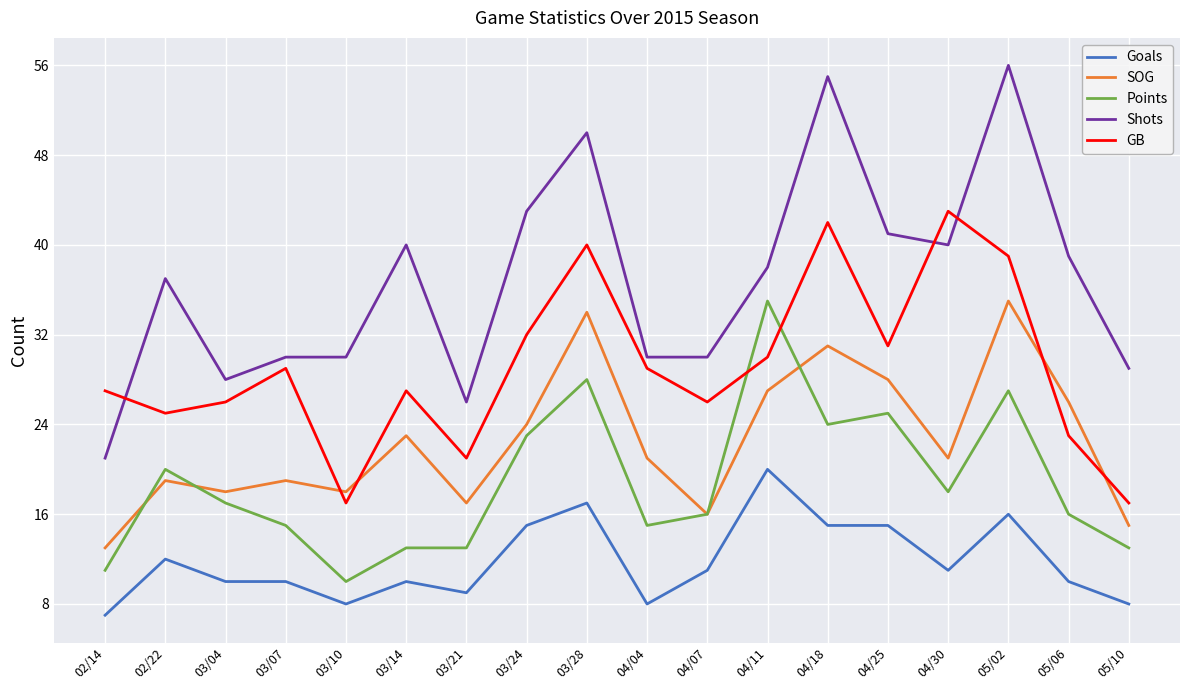

What is the maximum value shown in the chart?

56